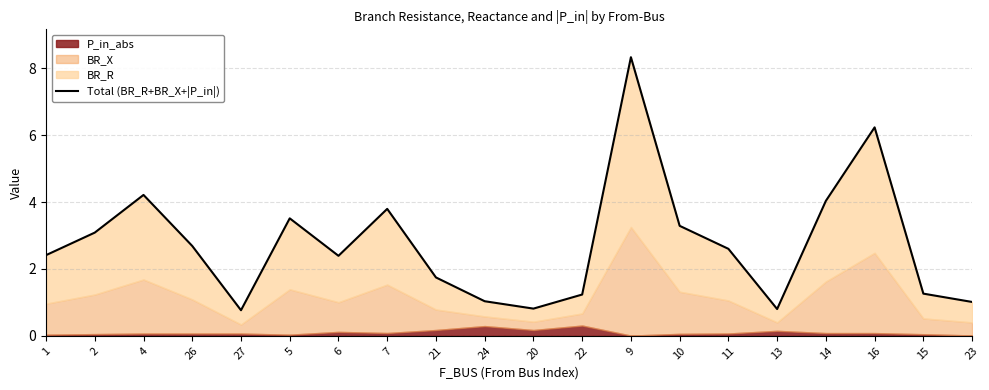

Which label corresponds to the largest value in the chart?

9